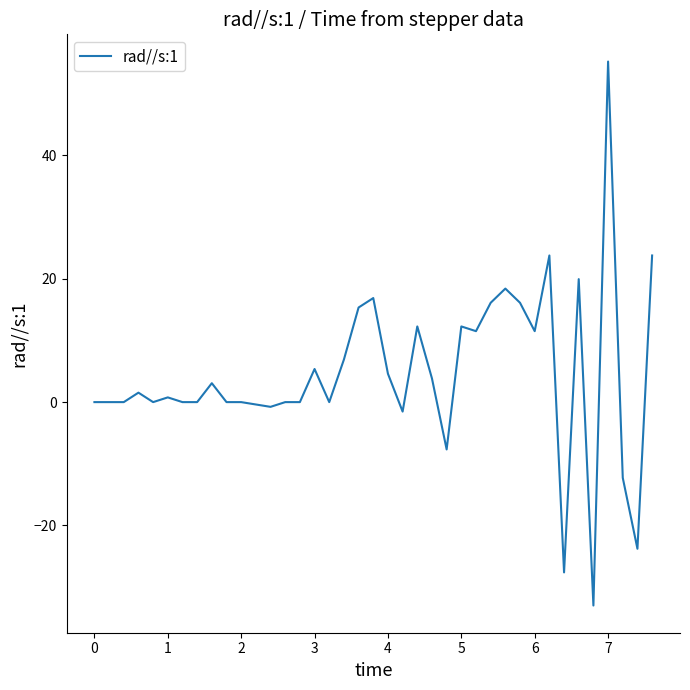

What is the minimum value shown in the chart?

-33.0